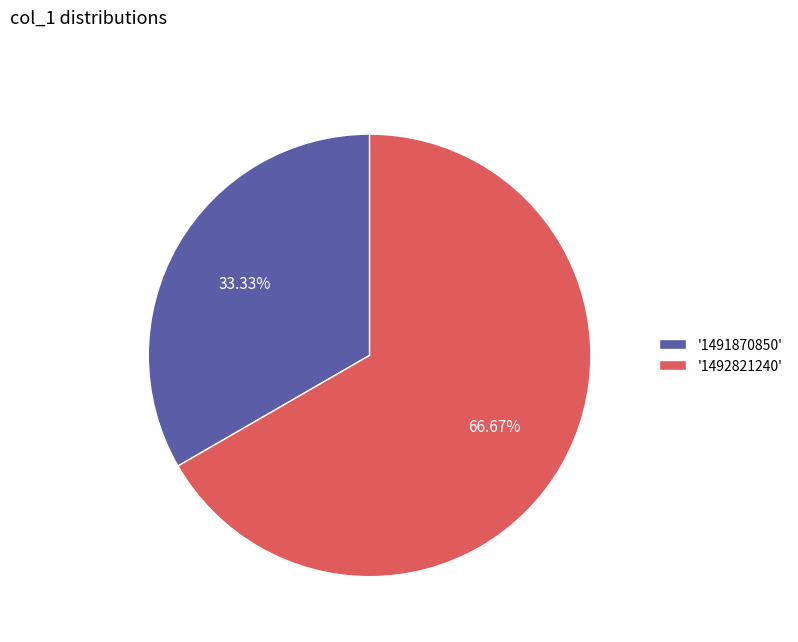

Which category has the smallest portion of the pie?

'1491870850'